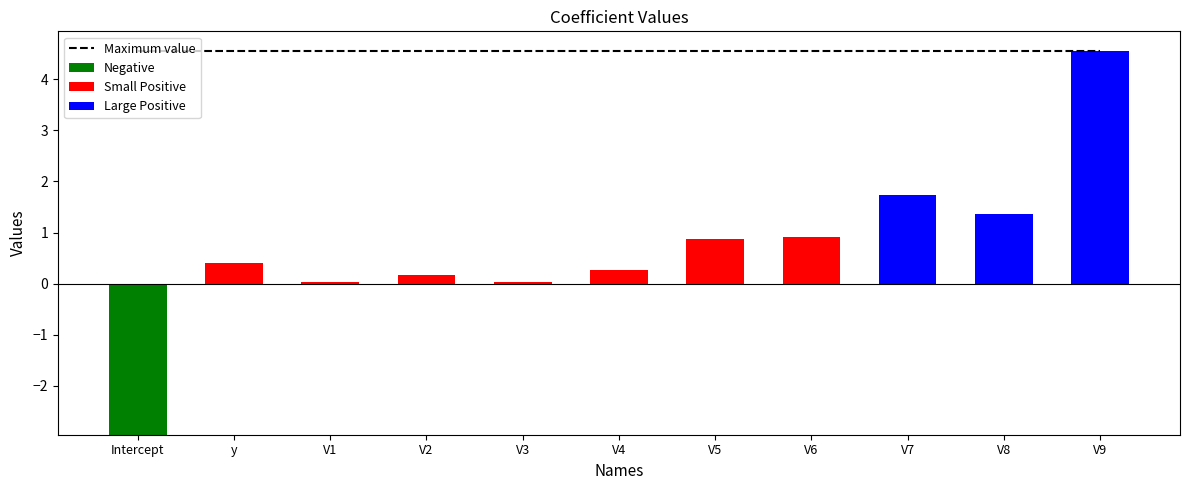

What is the value of the Maximum value bar at the 11th from the left?

4.6